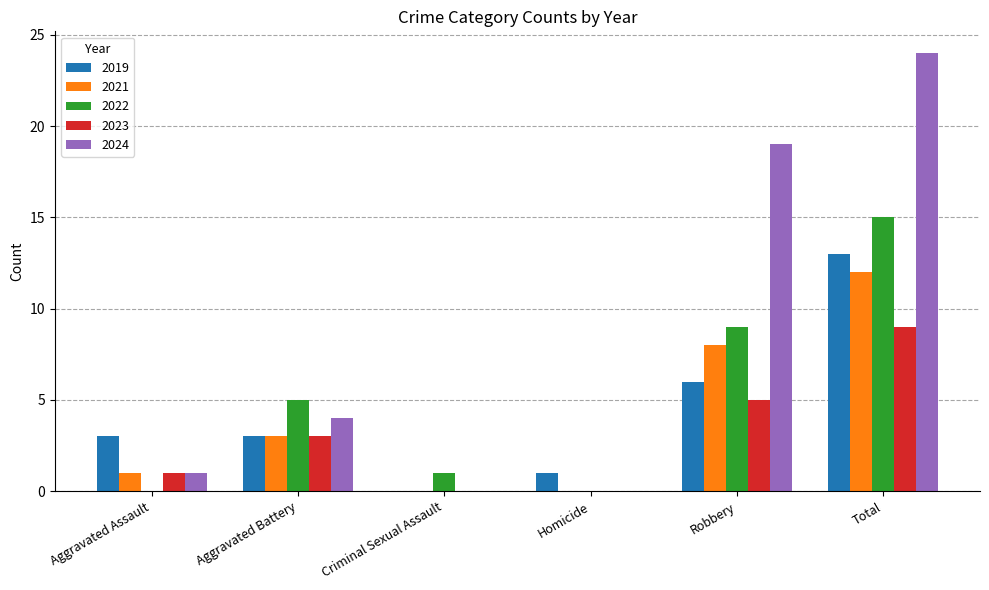

Which category has the highest value across all series?

Total